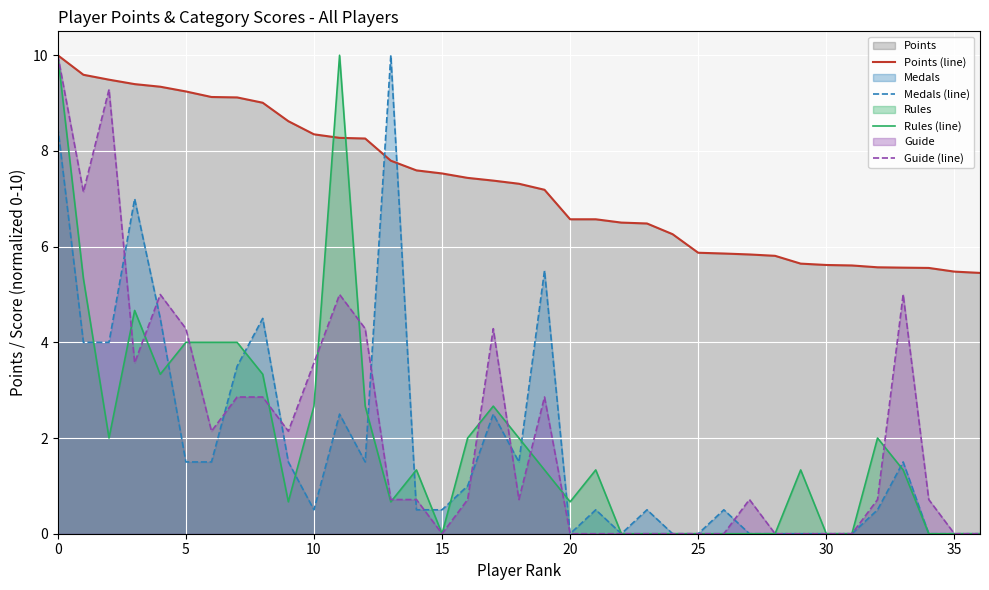

What is the total value across all series at 8?

19.7